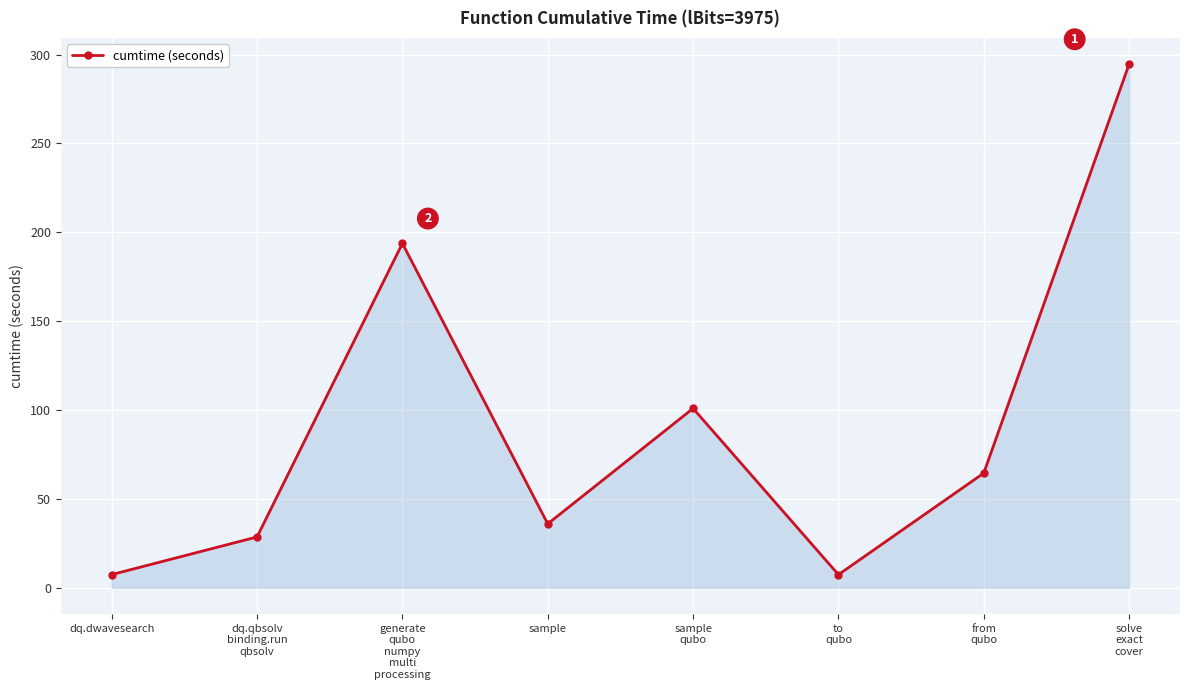

What is the average value?

91.6